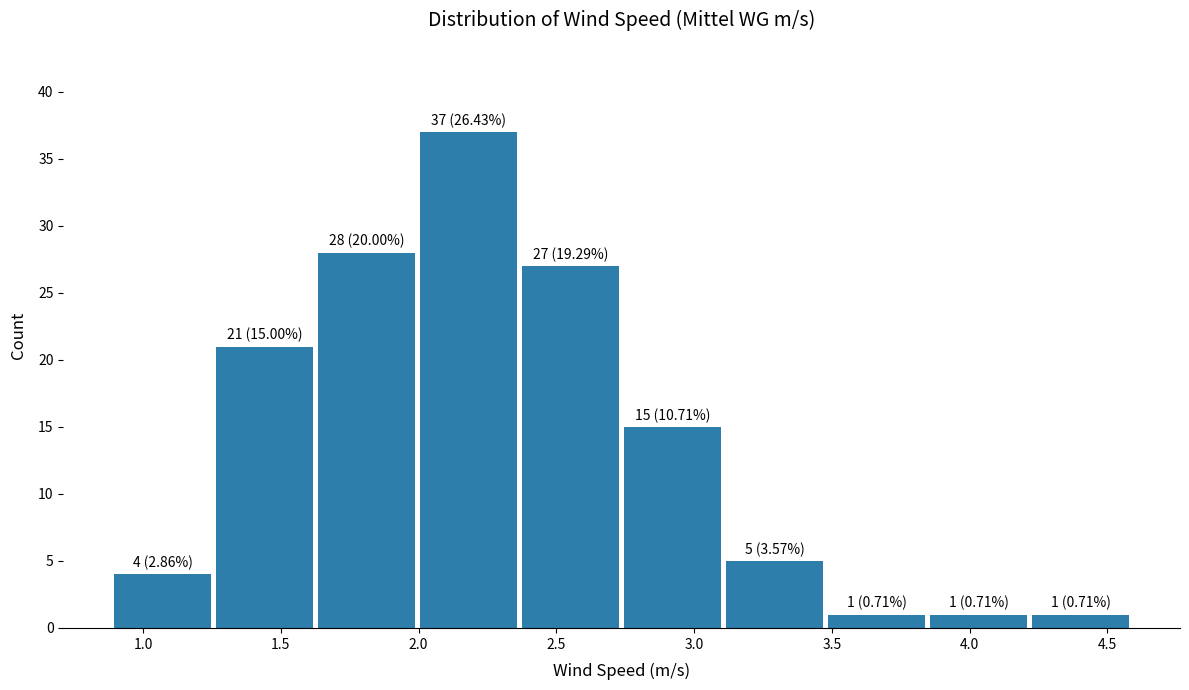

Which range on the x-axis has the tallest bar?

2.00 to 2.40